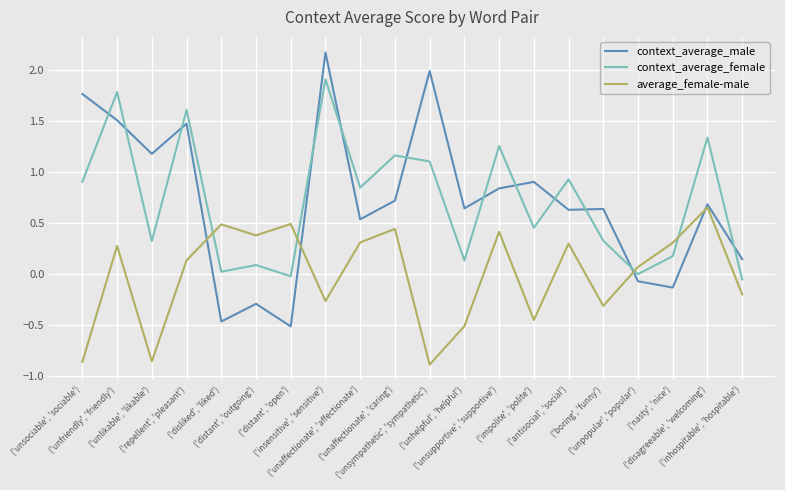

What is the maximum value for context_average_male?

2.2